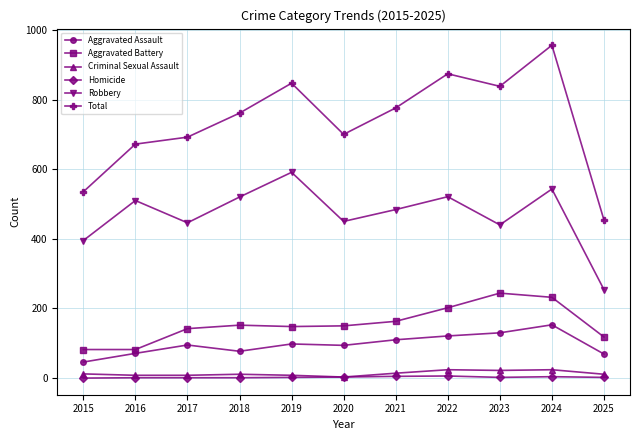

True or false: Aggravated Assault and Total cross at least once.

False